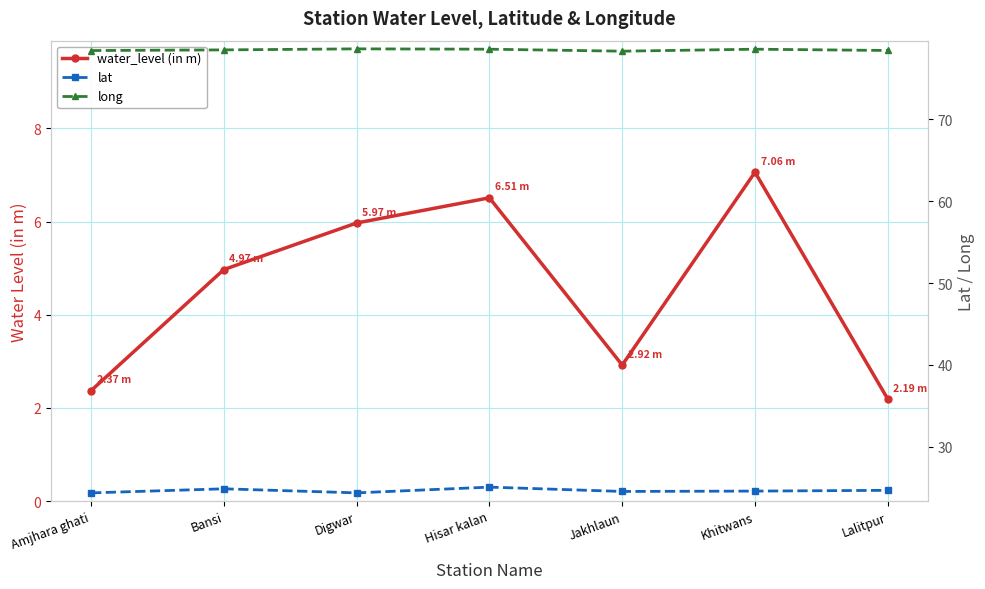

Rank the series at Digwar from lowest to highest value.

water_level (in m), lat, long